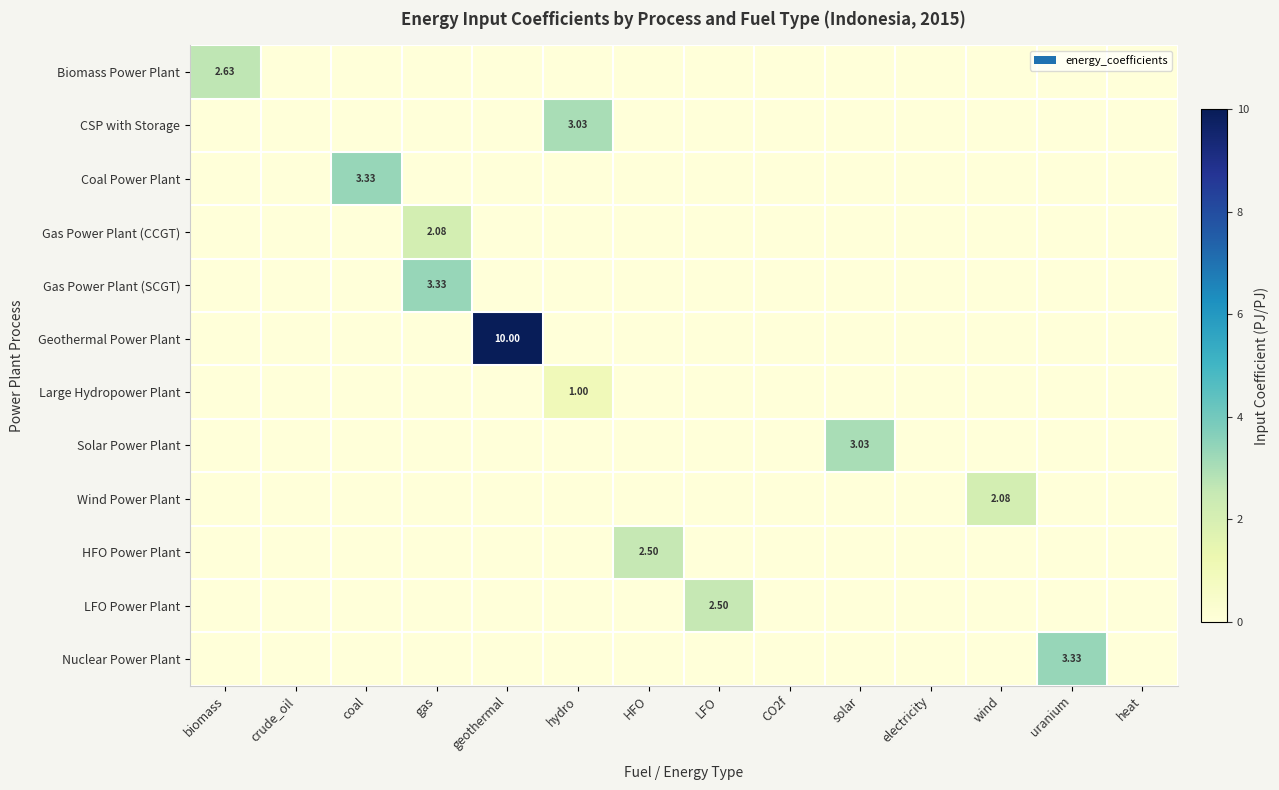

Which series has the largest range (max minus min)?

Geothermal Power Plant